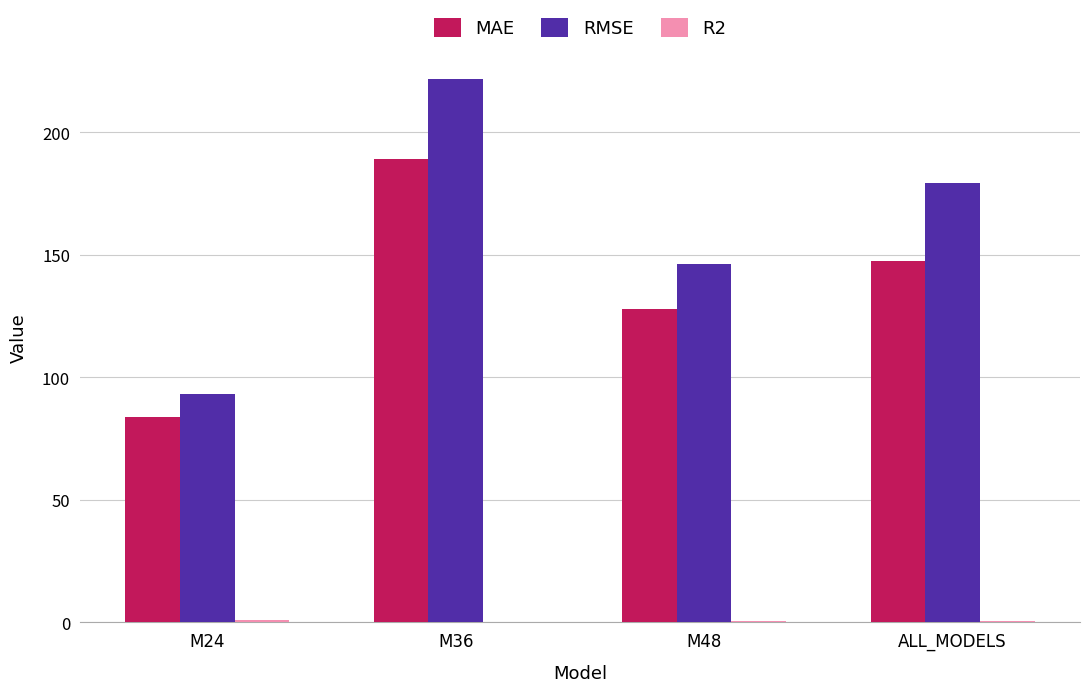

Which series changed the most between M36 and M48?

RMSE